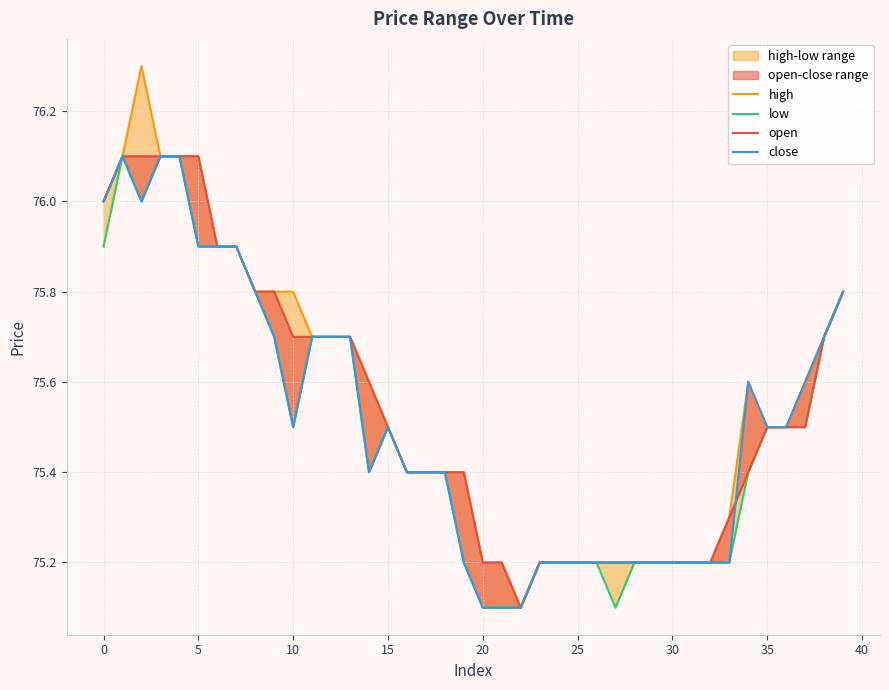

Between 13 and 23, which series saw the biggest shift?

high